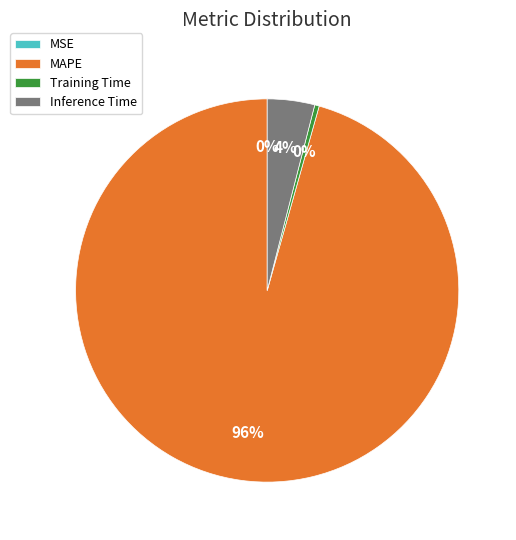

The Inference Time slice represents 4% of the pie. True or false?

True